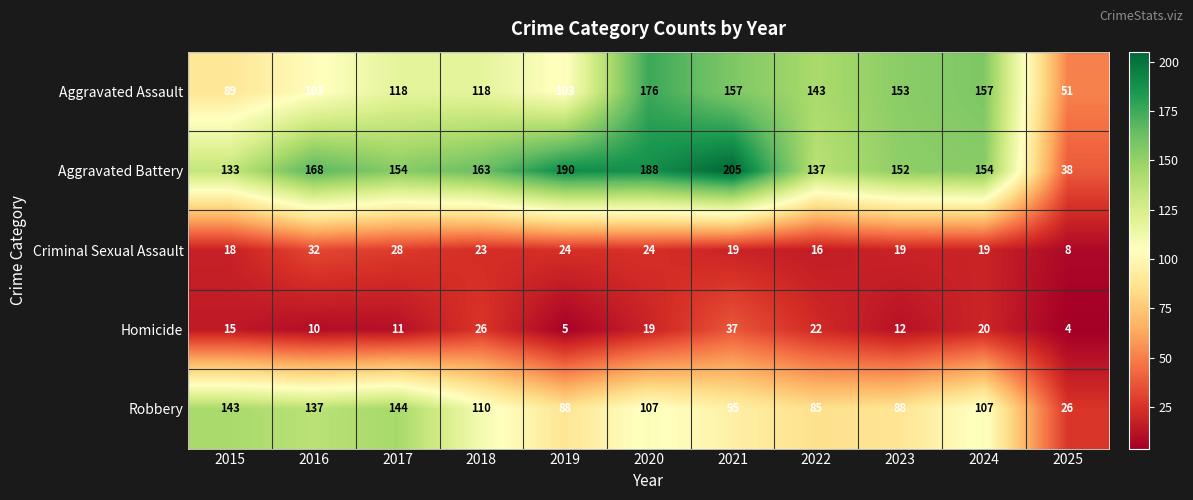

Rank the series by their maximum value, from lowest to highest.

Criminal Sexual Assault, Homicide, Robbery, Aggravated Assault, Aggravated Battery